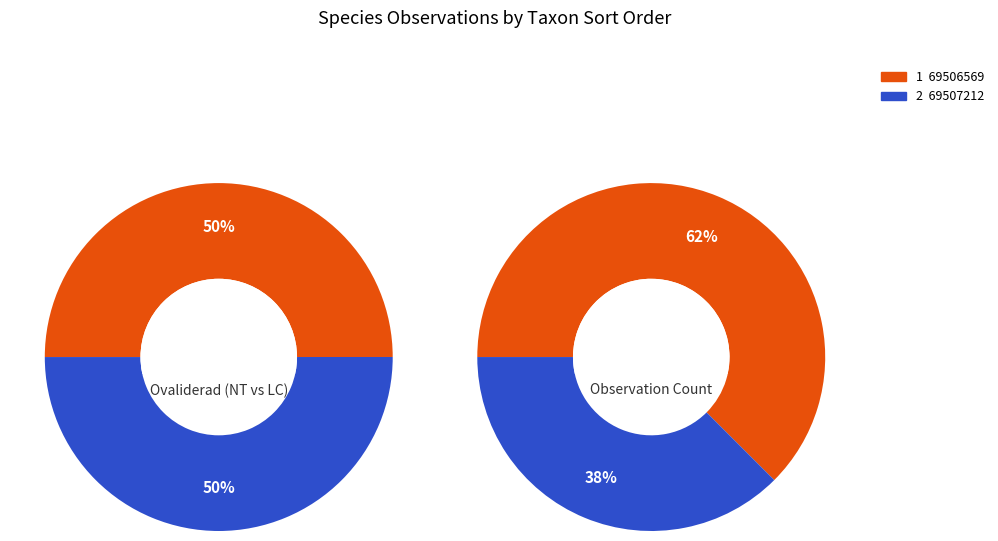

Rank the categories by value from lowest to highest.

69506569, 69507212